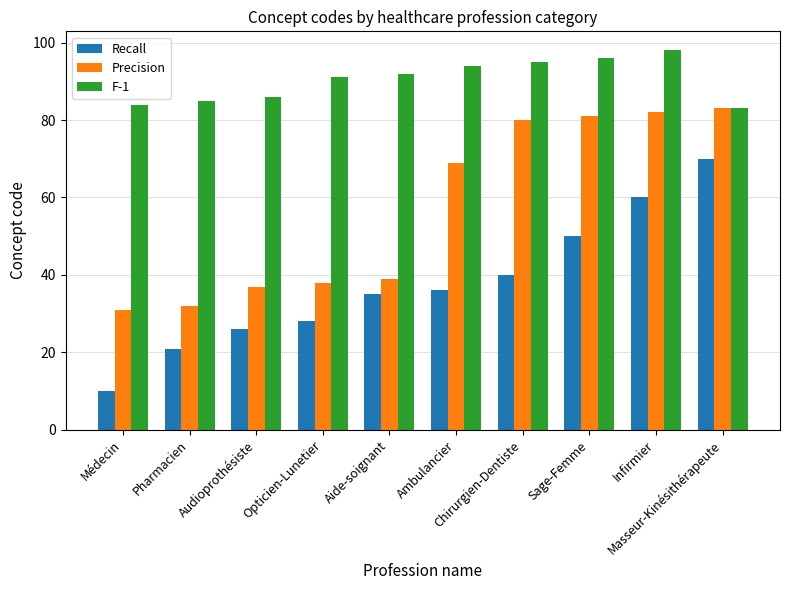

Rank the series by their maximum value, from lowest to highest.

Recall, Precision, F-1